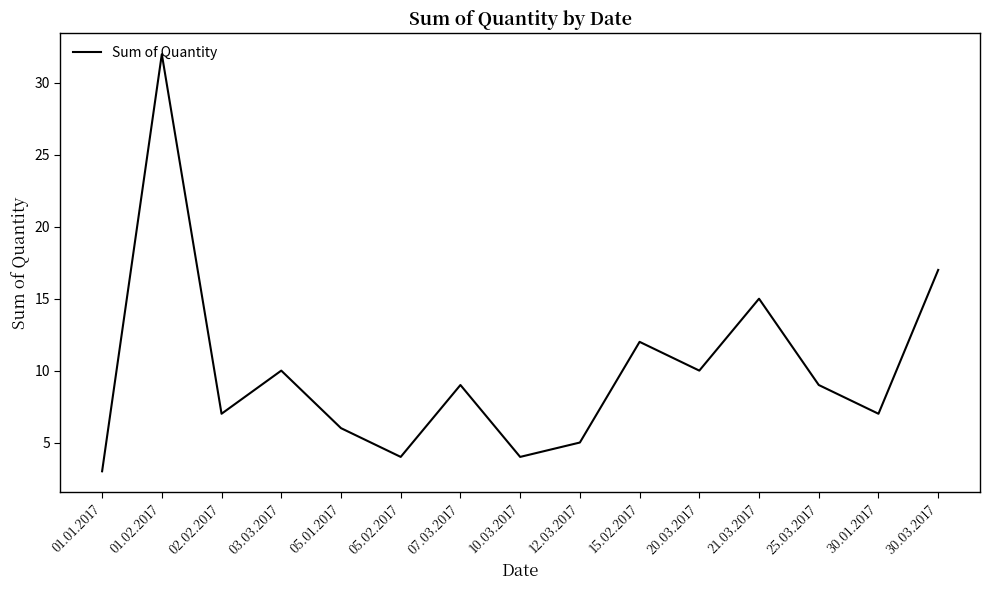

Between 21.03.2017 and 15.02.2017, which is larger?

21.03.2017